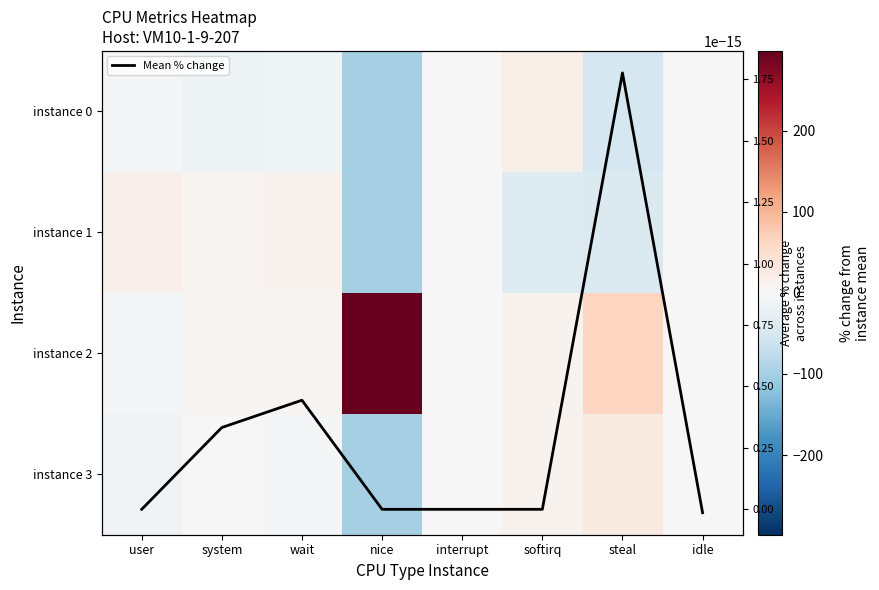

The Mean % change series shows 0.0 at system. True or false?

False